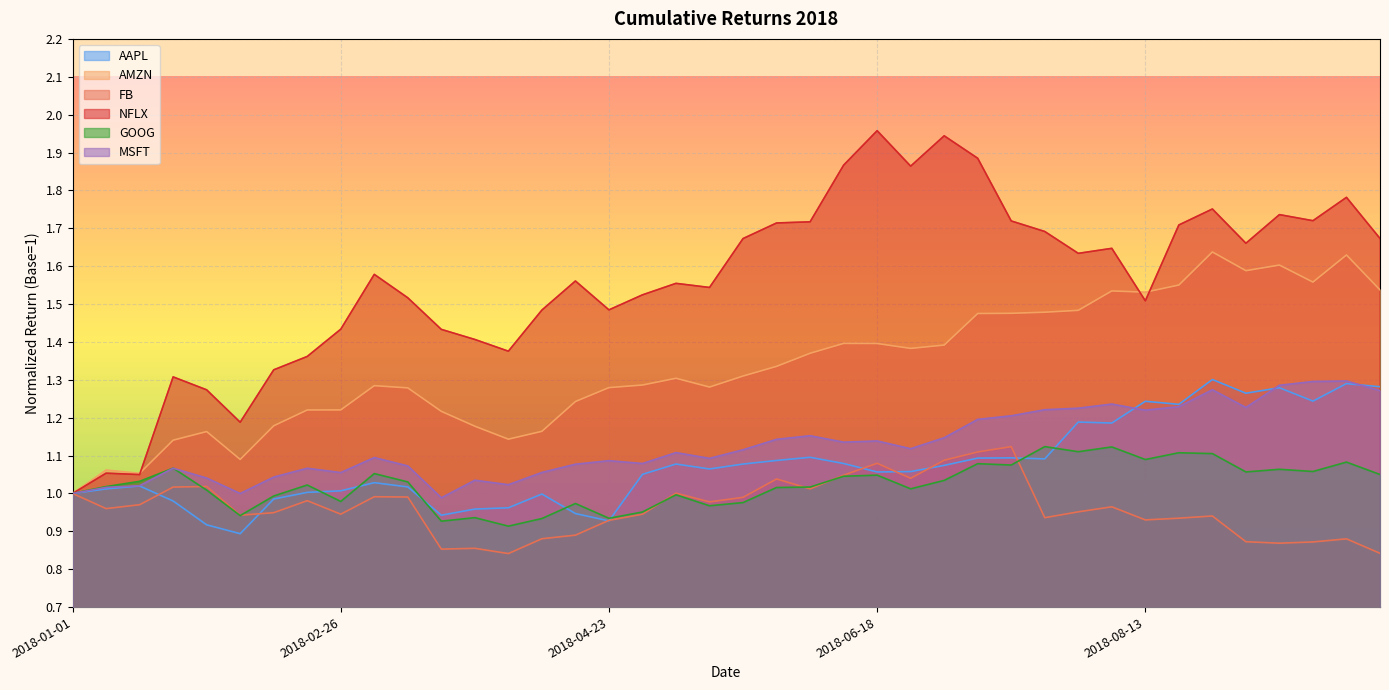

What value does the GOOG series have at 2018-04-02?

0.9